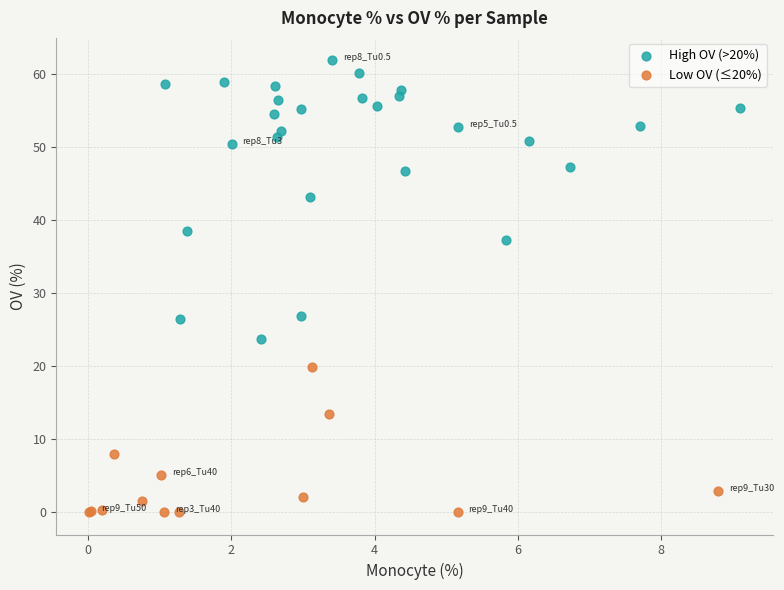

What are all the series names shown in the legend?

High OV (>20%), Low OV (≤20%)